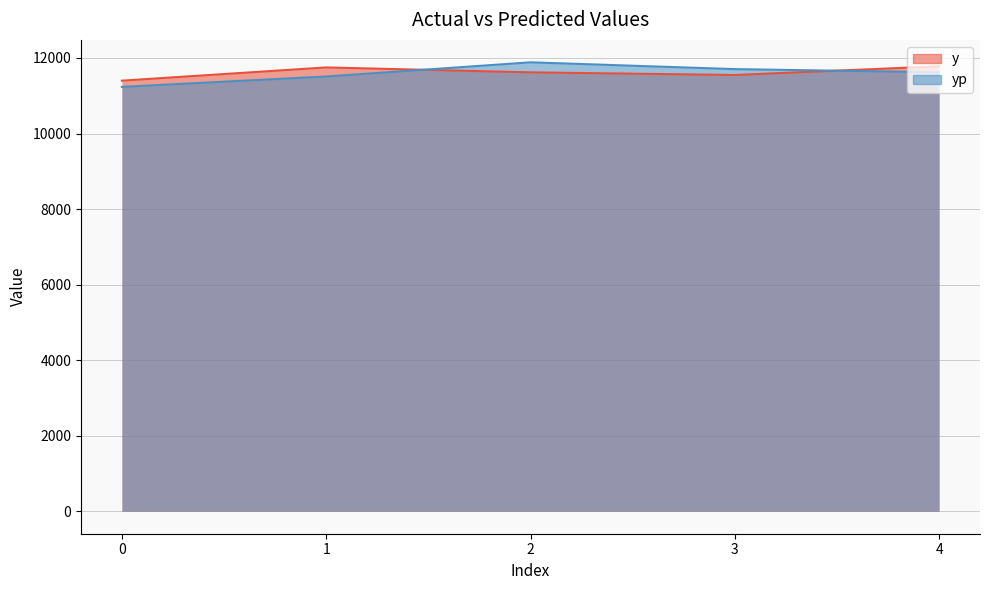

Which series has the widest spread of values?

yp